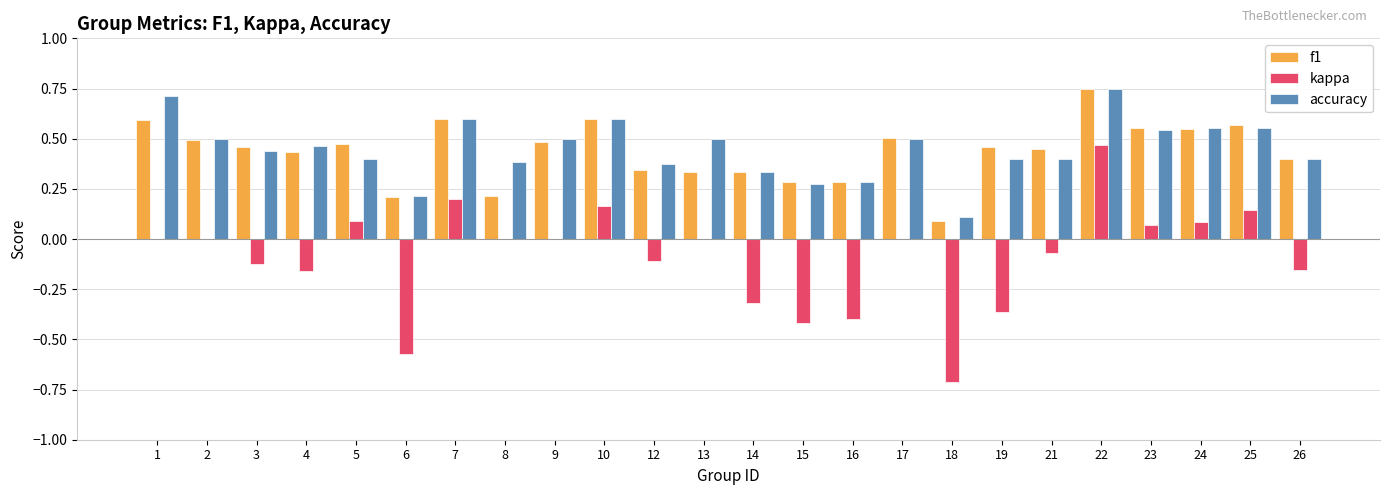

Is the value of kappa at 19 greater than the value of f1 at 5?

No